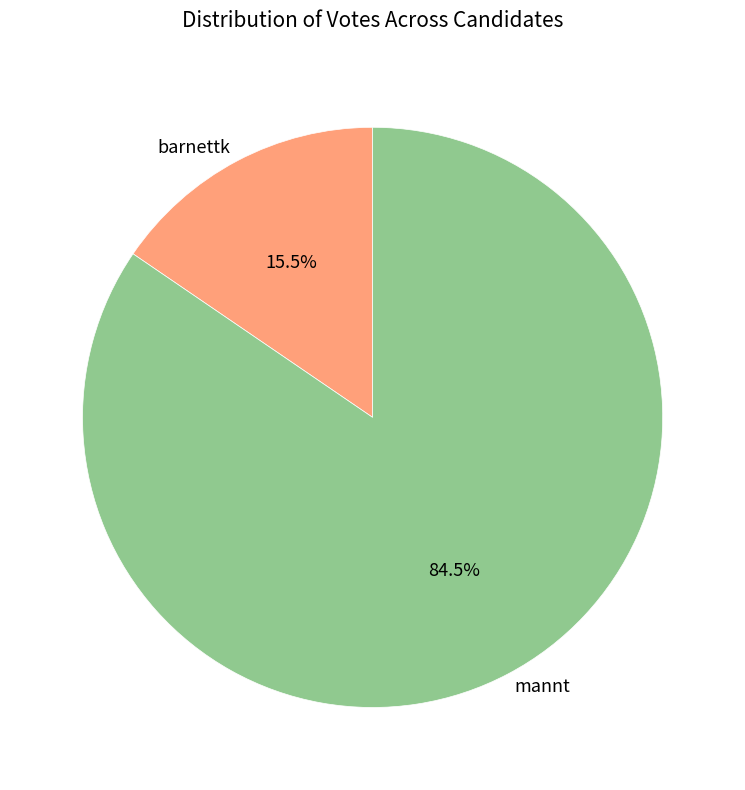

Rank the categories by value from highest to lowest.

mannt, barnettk